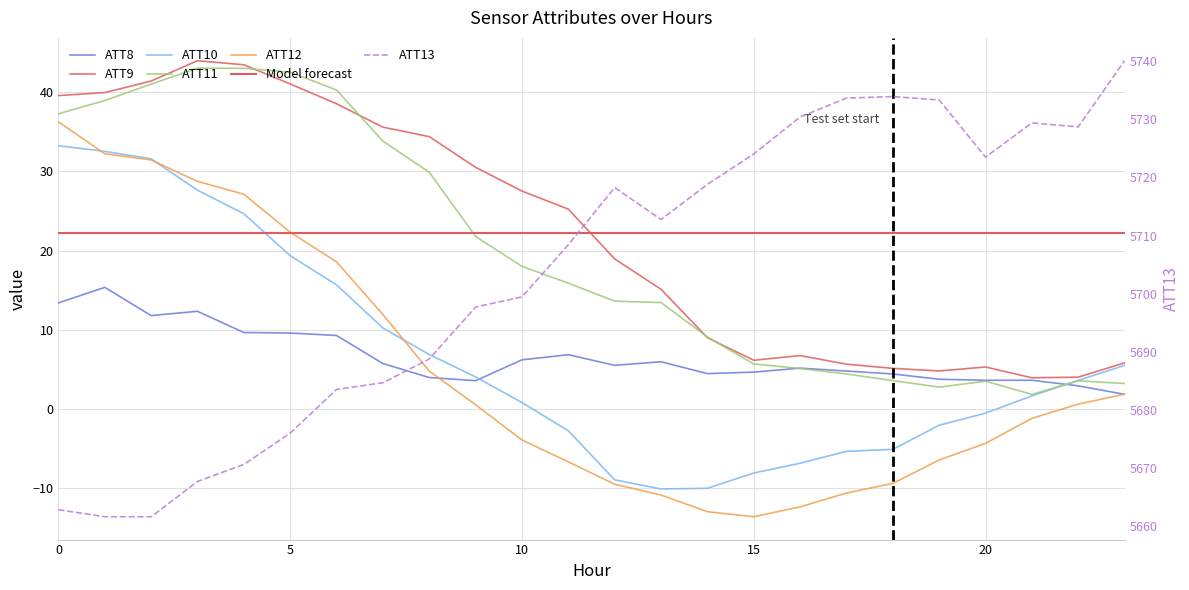

Reading left to right, extract all data points from this chart.

ATT8: 13.4	15.4	11.8	12.3	9.7	9.6	9.3	5.8	4.0	3.6	6.2	6.9	5.5	6.0	4.5	4.7	5.2	4.8	4.4	3.8	3.6	3.6	2.9	1.9
ATT9: 39.6	39.9	41.4	44.0	43.5	41.0	38.5	35.6	34.4	30.5	27.5	25.2	18.9	15.1	9.0	6.2	6.8	5.7	5.1	4.8	5.3	4.0	4.0	5.8
ATT10: 33.2	32.5	31.6	27.6	24.7	19.4	15.7	10.2	6.9	4.1	0.8	-2.7	-8.9	-10.1	-10.0	-8.1	-6.8	-5.3	-5.1	-2.0	-0.5	1.7	3.6	5.5
ATT11: 37.3	38.9	41.0	43.0	43.0	42.5	40.3	33.8	29.9	21.8	18.0	15.9	13.6	13.4	9.1	5.7	5.1	4.4	3.6	2.8	3.5	1.9	3.6	3.2
ATT12: 36.3	32.2	31.5	28.7	27.1	22.3	18.6	11.9	4.8	0.6	-3.9	-6.7	-9.5	-10.8	-12.9	-13.6	-12.3	-10.6	-9.4	-6.4	-4.3	-1.2	0.6	1.9
ATT13: 5662.7	5661.5	5661.5	5667.6	5670.5	5675.9	5683.5	5684.6	5688.7	5697.7	5699.4	5708.4	5718.3	5712.8	5718.8	5724.1	5730.4	5733.7	5733.9	5733.4	5723.5	5729.4	5728.7	5740.1